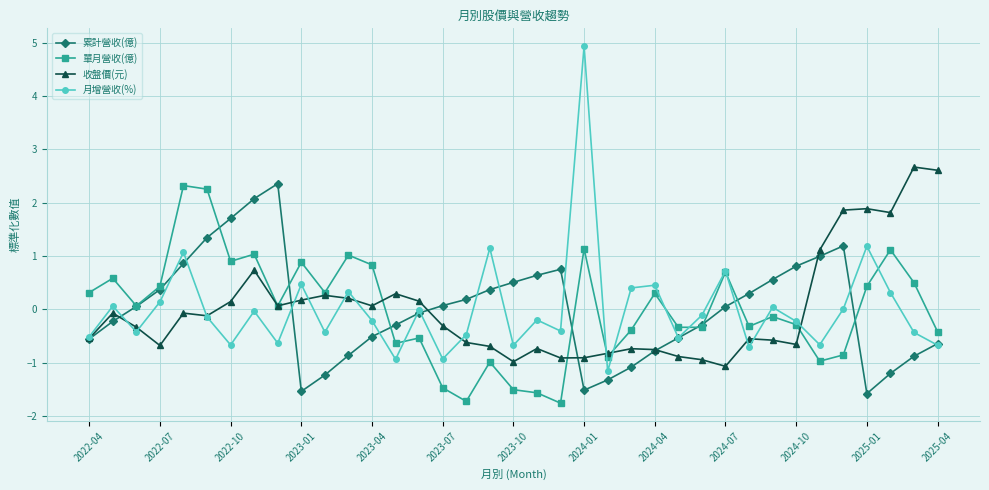

What are all the series names shown in the legend?

累計營收(億), 單月營收(億), 收盤價(元), 月增營收(%)